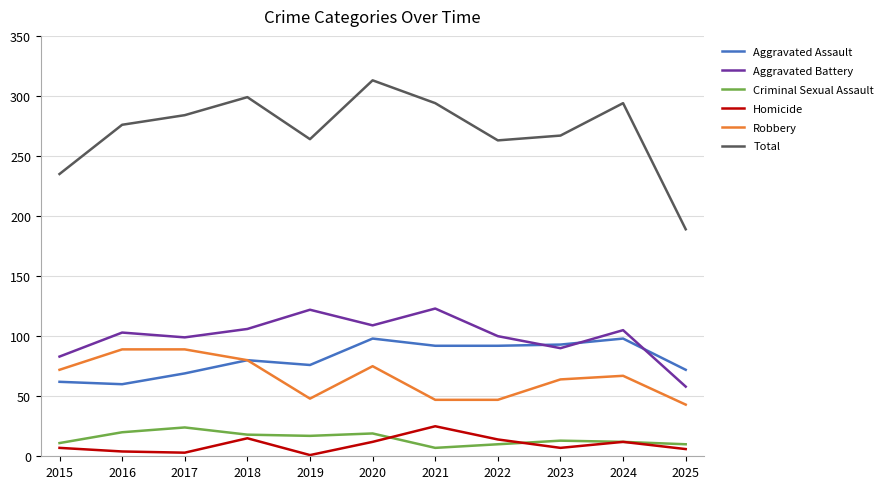

Is it true that Total equals 313 at 2020?

True